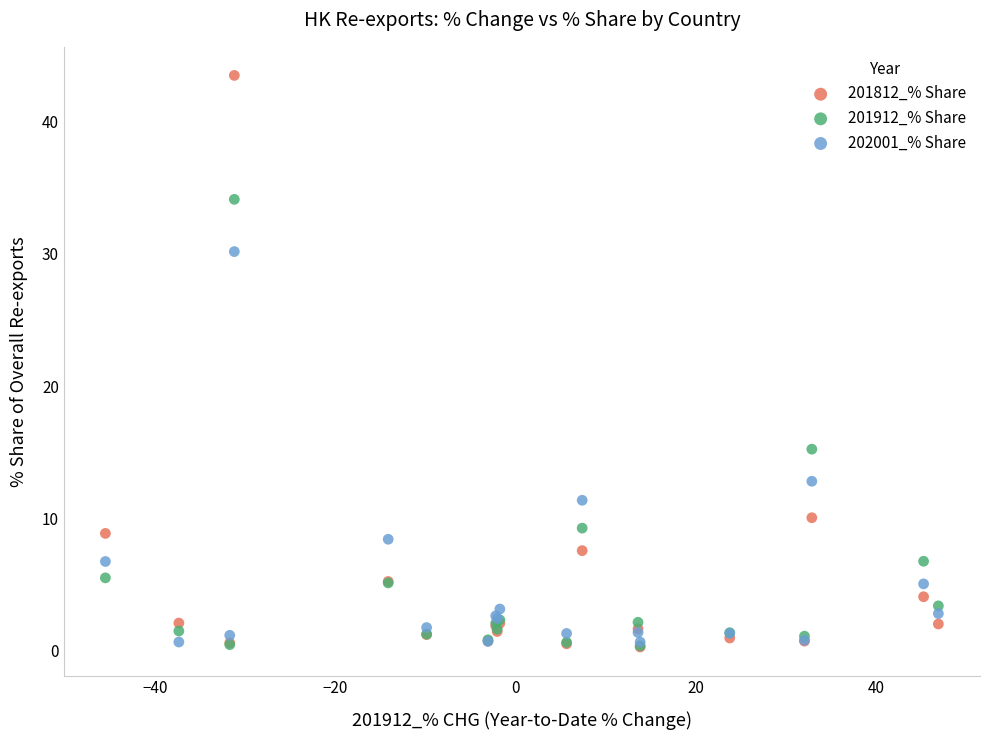

Which series reaches the maximum Y coordinate?

201812_% Share